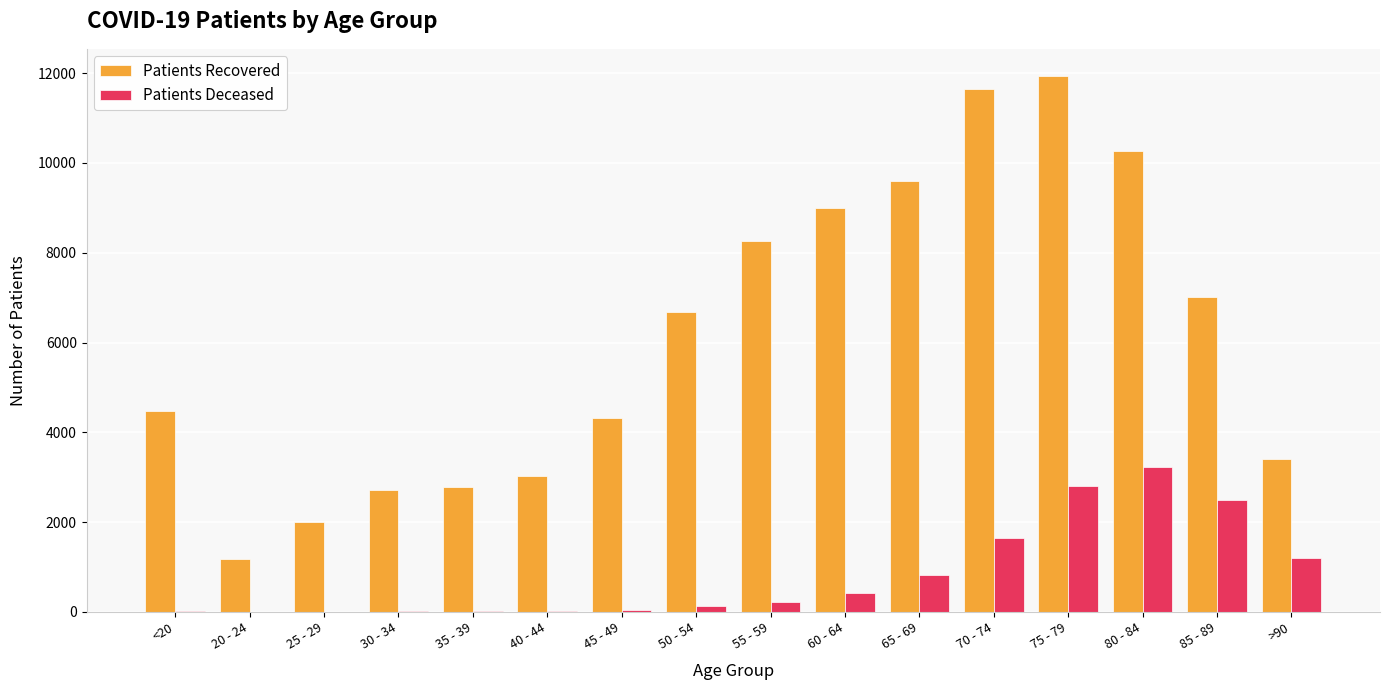

Which category has the highest value across all series?

75 - 79